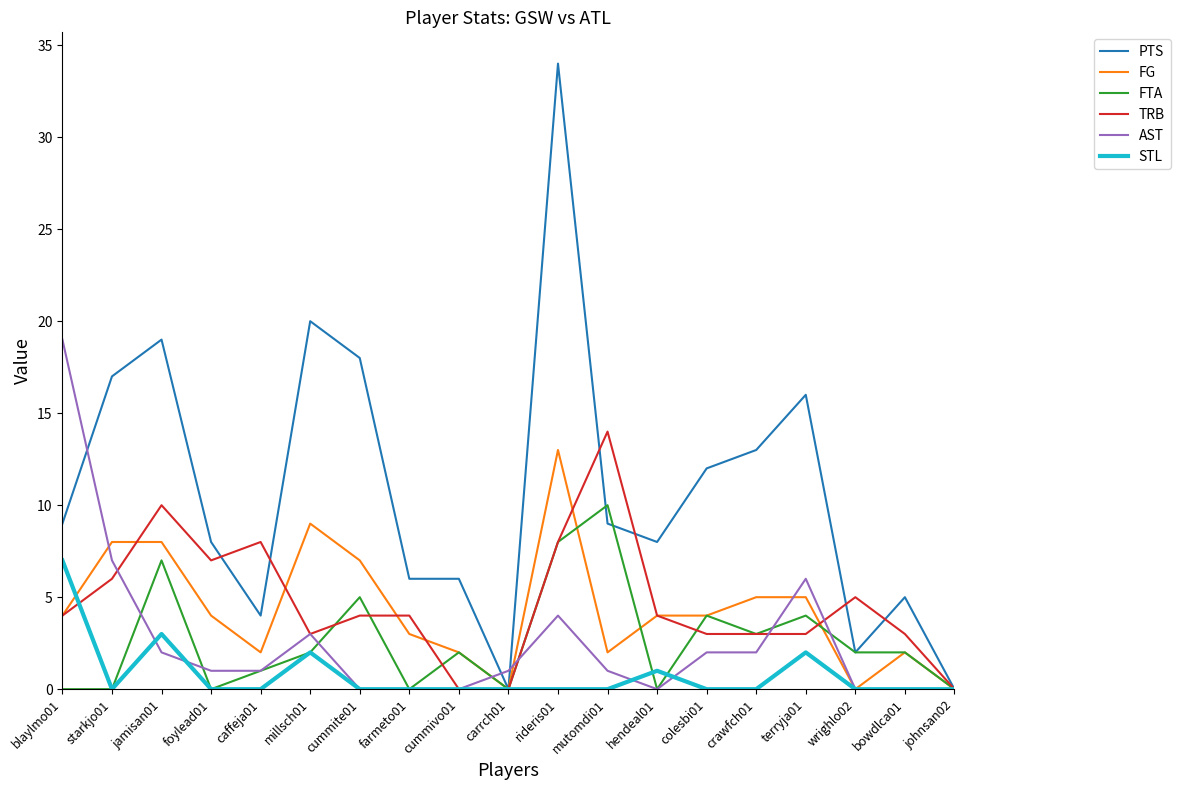

What is the difference between the maximum and minimum values in the AST series?

19